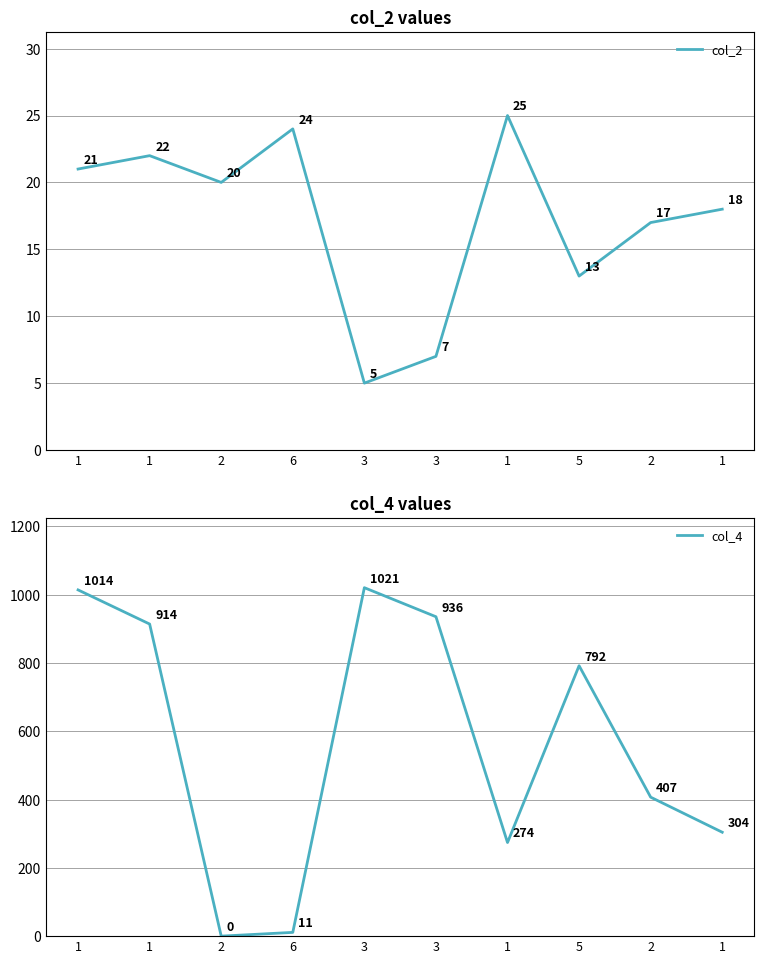

Between 1 and 1, which is larger?

1